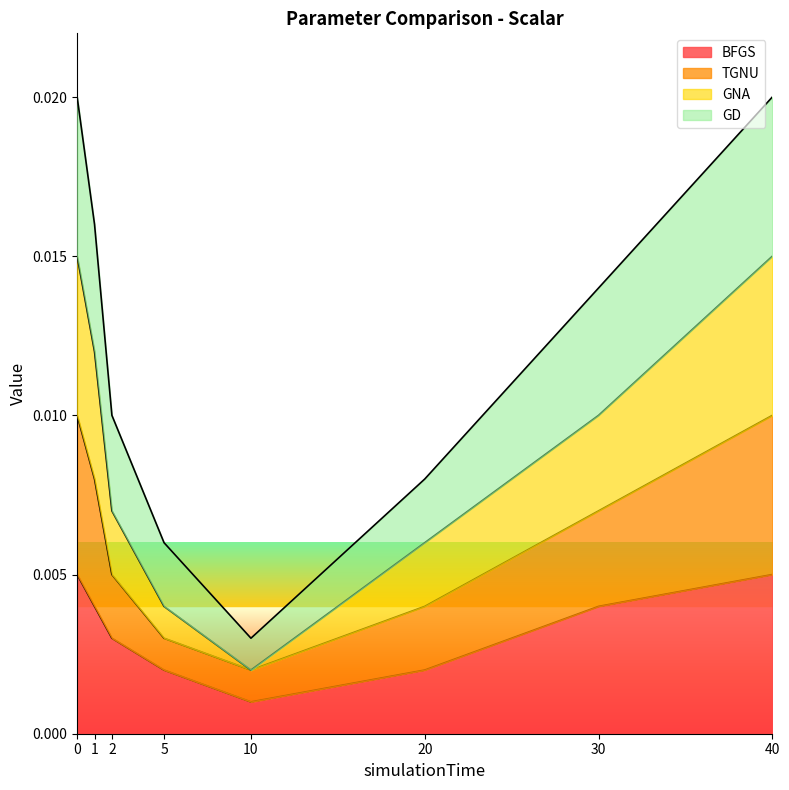

True or false: GD and TGNU cross at least once.

False